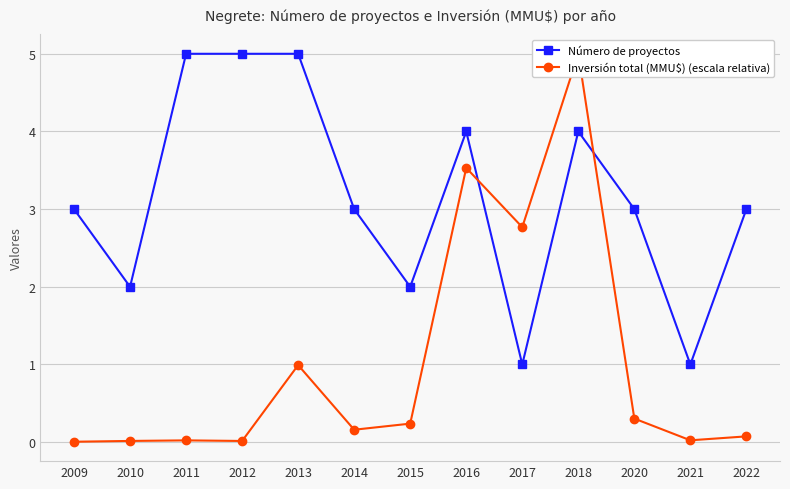

Between 2010 and 2013, which series saw the biggest shift?

Número de proyectos